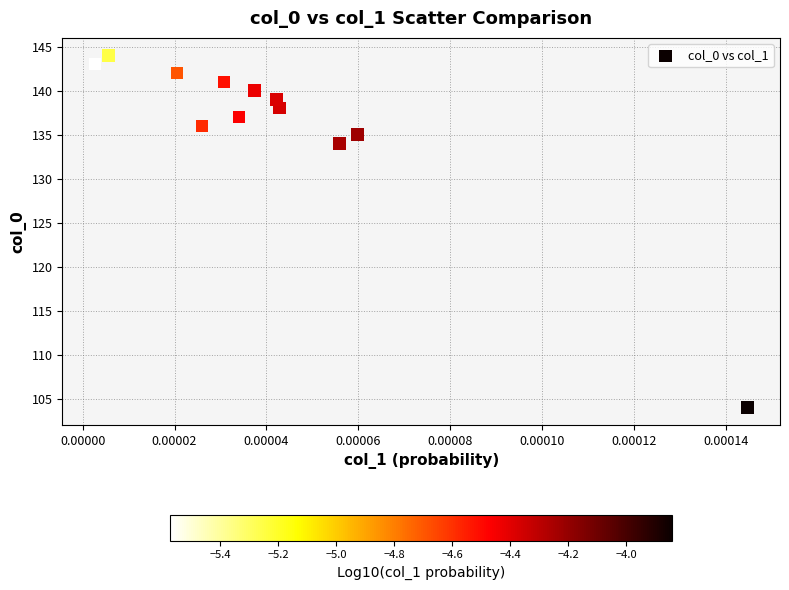

What Y value in the scatter plot is closest to 124?

134